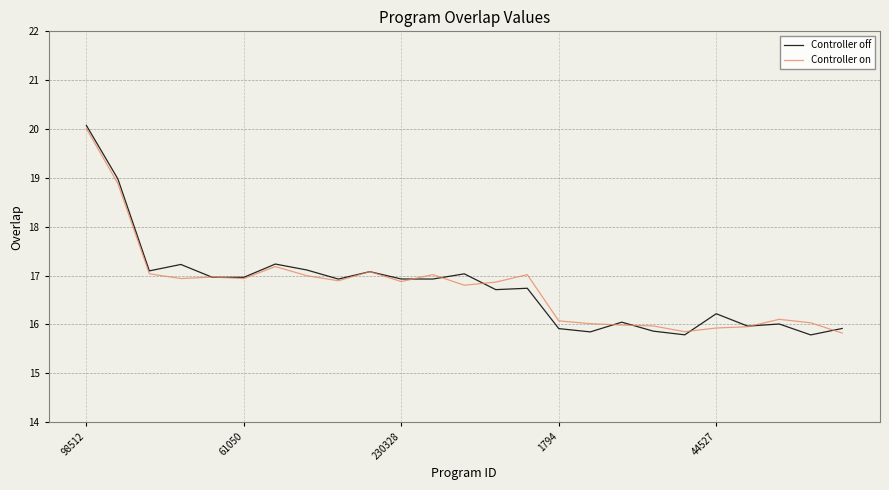

What is the highest value of the Controller on series?

20.0